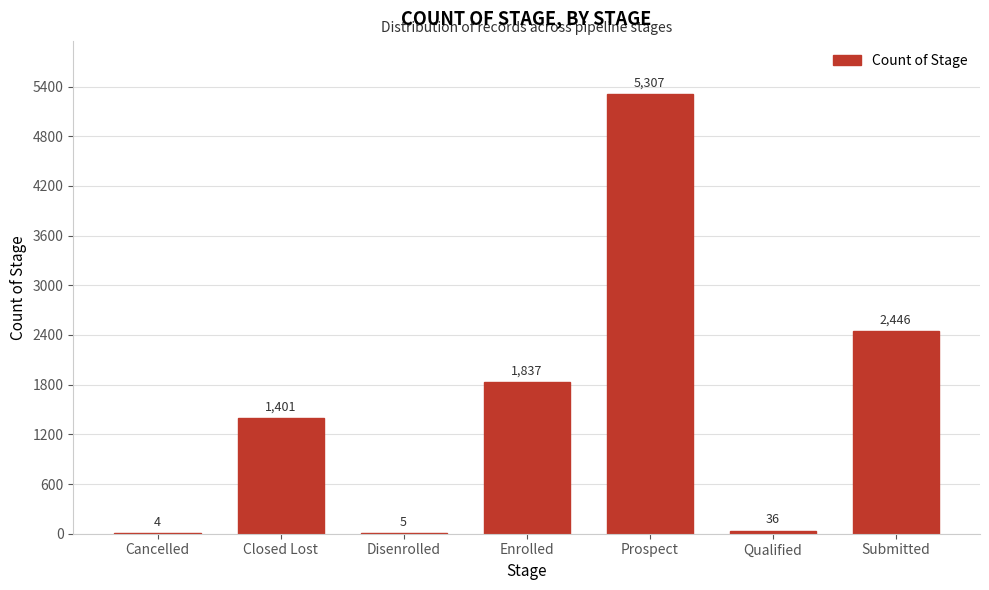

Reading left to right, extract all data points from this chart.

Cancelled=4	Closed Lost=1401	Disenrolled=5	Enrolled=1837	Prospect=5307	Qualified=36	Submitted=2446